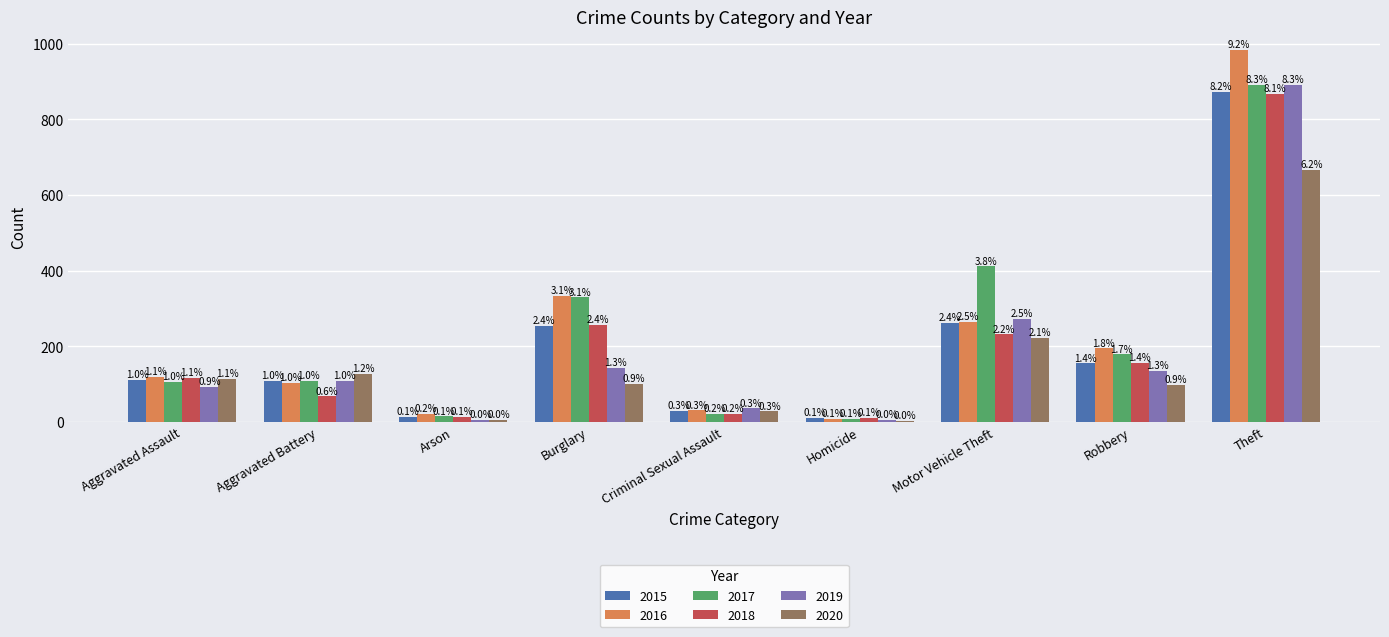

Between Aggravated Battery and Motor Vehicle Theft, which series saw the biggest shift?

2017